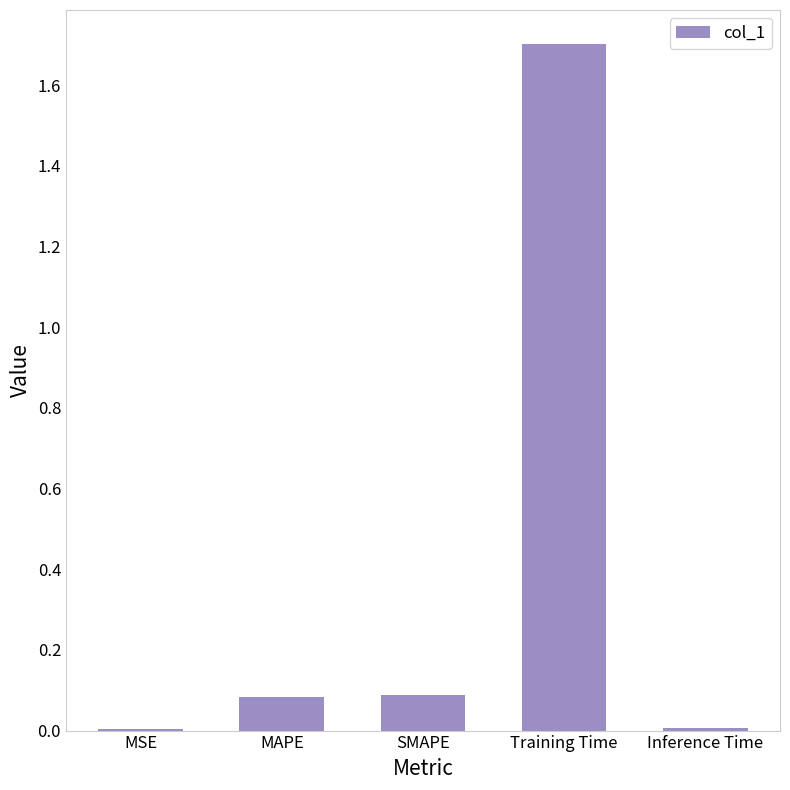

What is the difference between the values at Training Time and Inference Time?

1.7